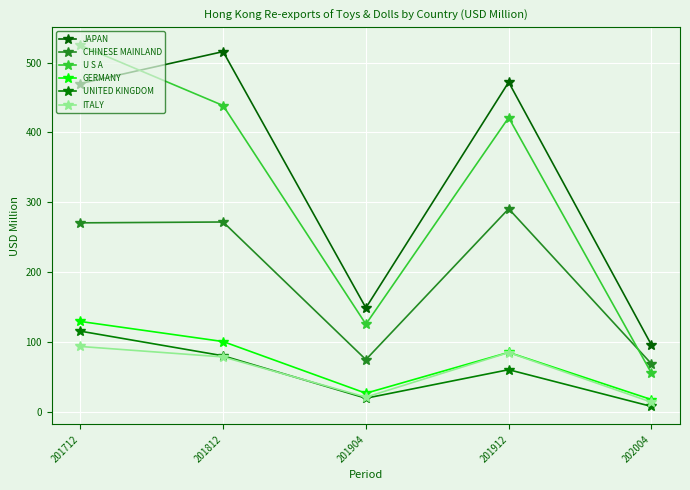

Reading left to right, list all the values displayed in this chart.

JAPAN: 470.1	515.9	148.7	472.1	95.5
CHINESE MAINLAND: 270.5	271.7	74.5	290.7	68.5
U S A: 524.9	438.6	125.3	421.3	55.1
GERMANY: 129.2	100.4	26.3	84.9	17.2
UNITED KINGDOM: 115.3	80.0	19.2	60.1	7.4
ITALY: 93.4	78.3	20.7	84.6	13.5